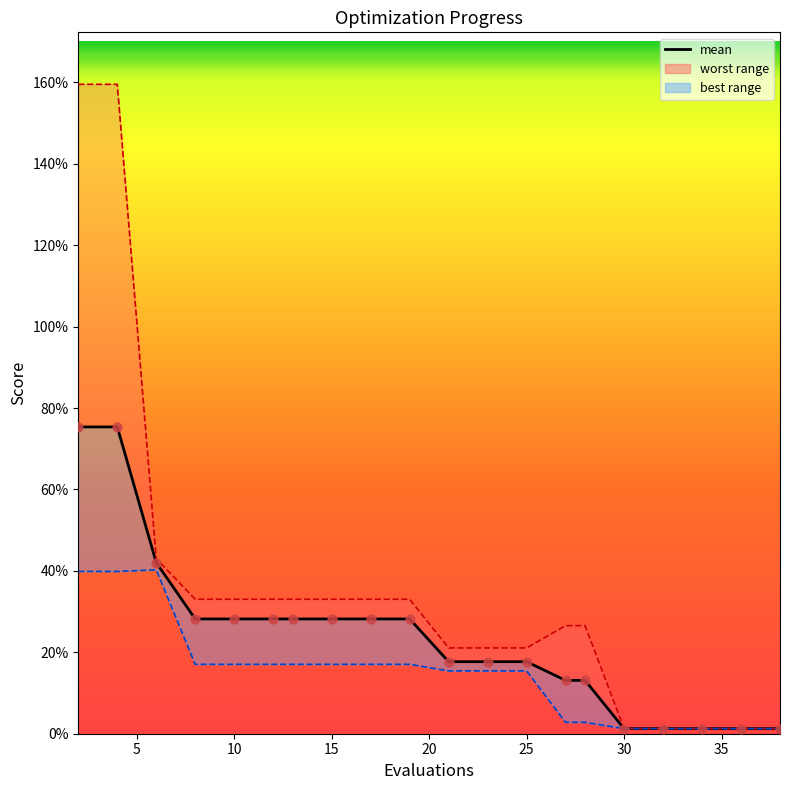

At which category is the sum across all series the highest?

2